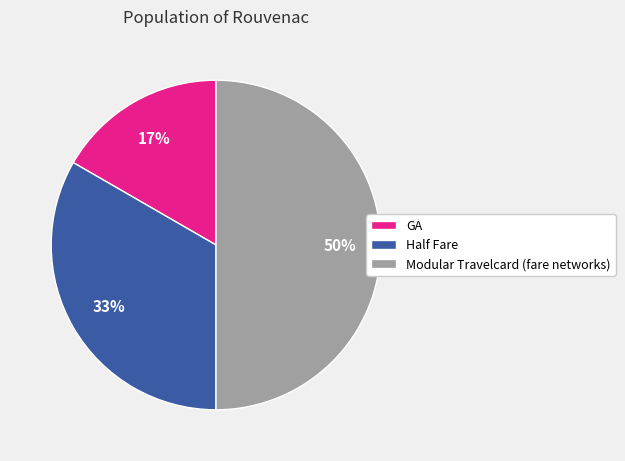

What percentage is the Modular Travelcard (fare networks) slice, to the nearest percent?

50%